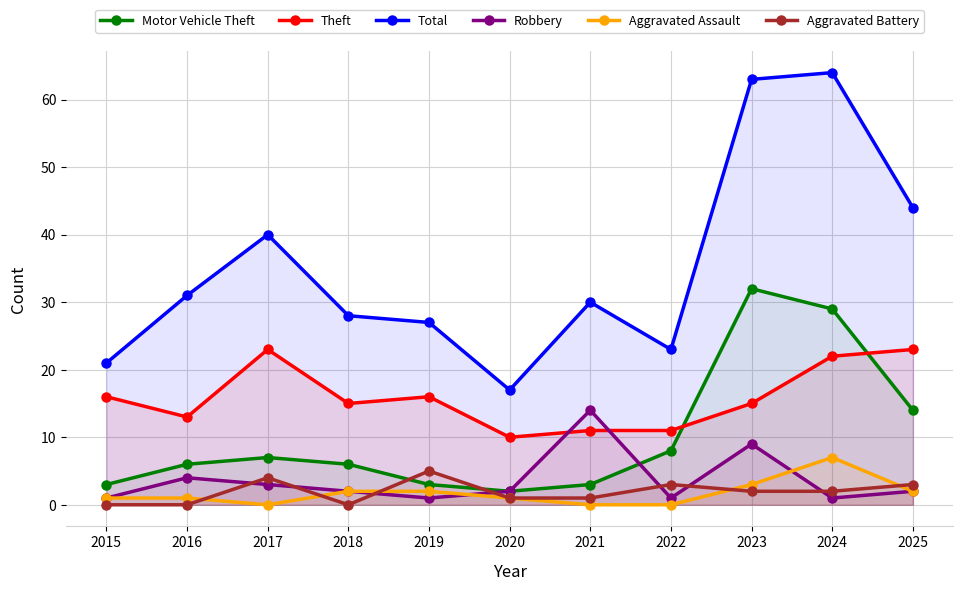

What is the value of the Total point at the 4th from the left?

28